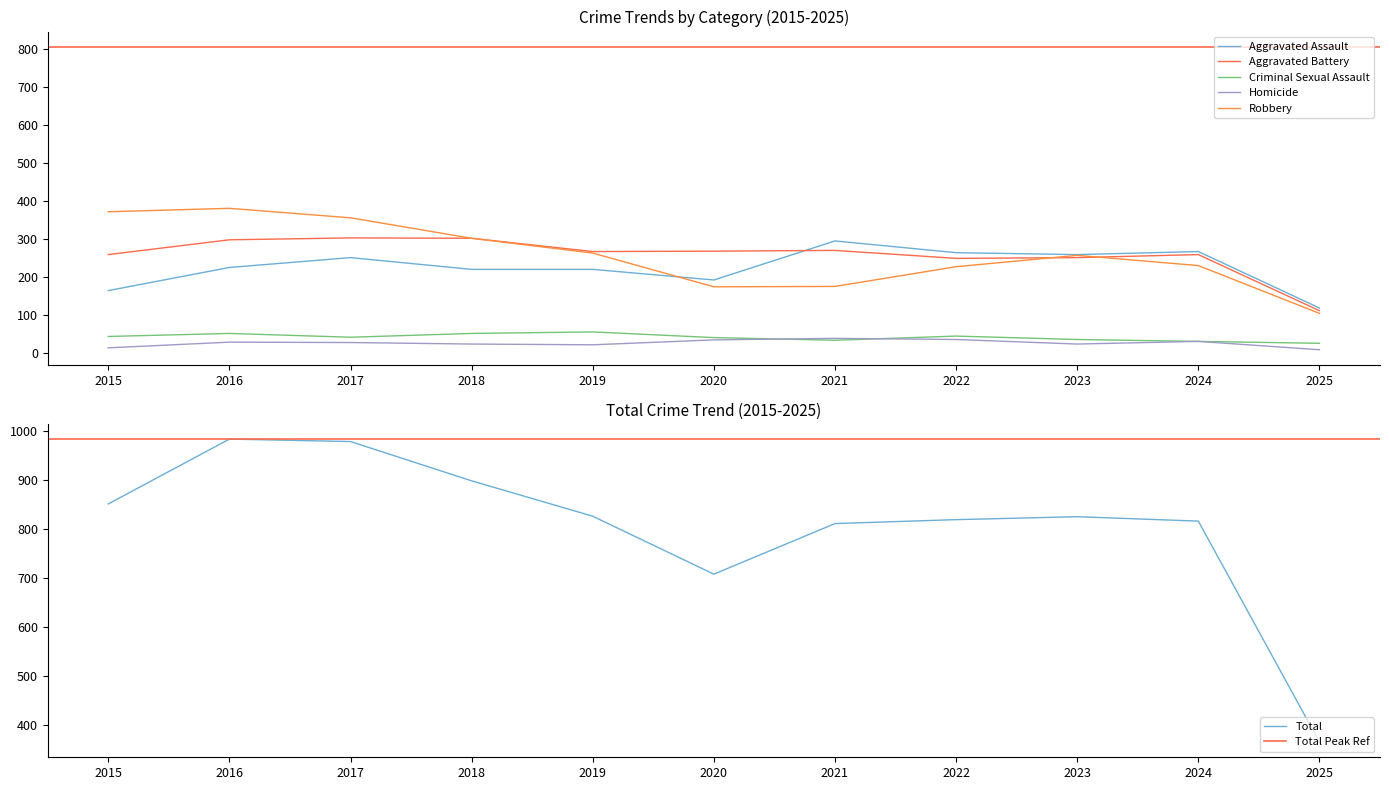

What is the average value of the Aggravated Assault series?

225